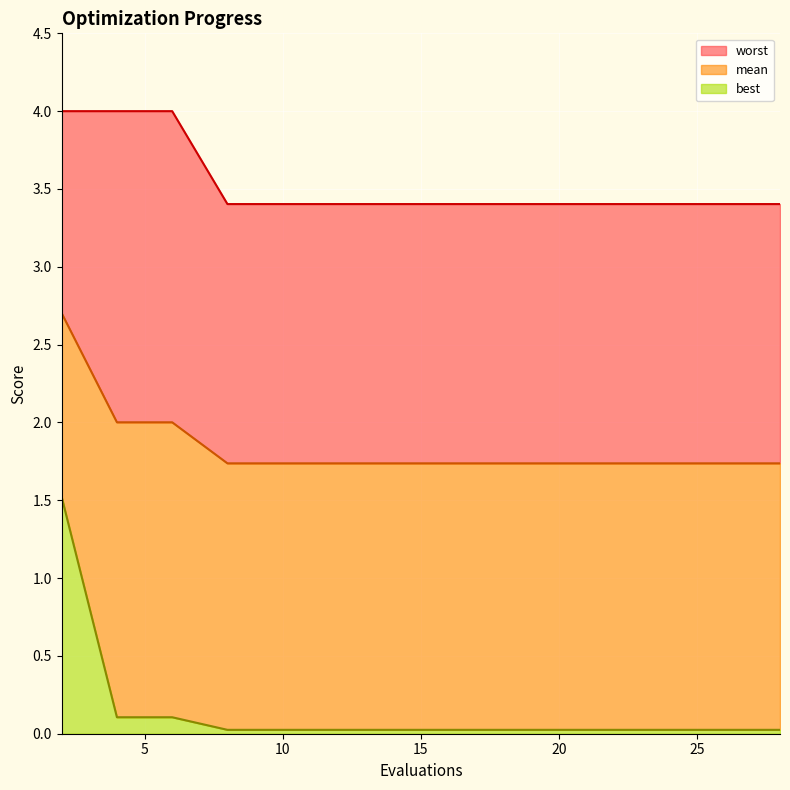

Where is mean nearest to the value 2?

4